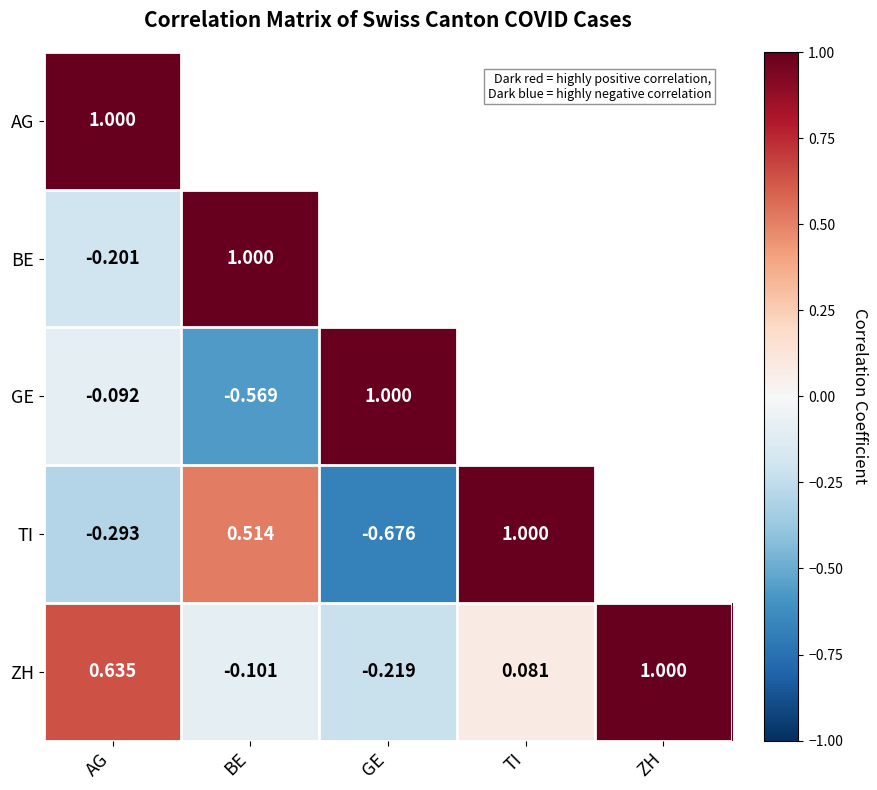

At how many categories does at least one series exceed 0?

5